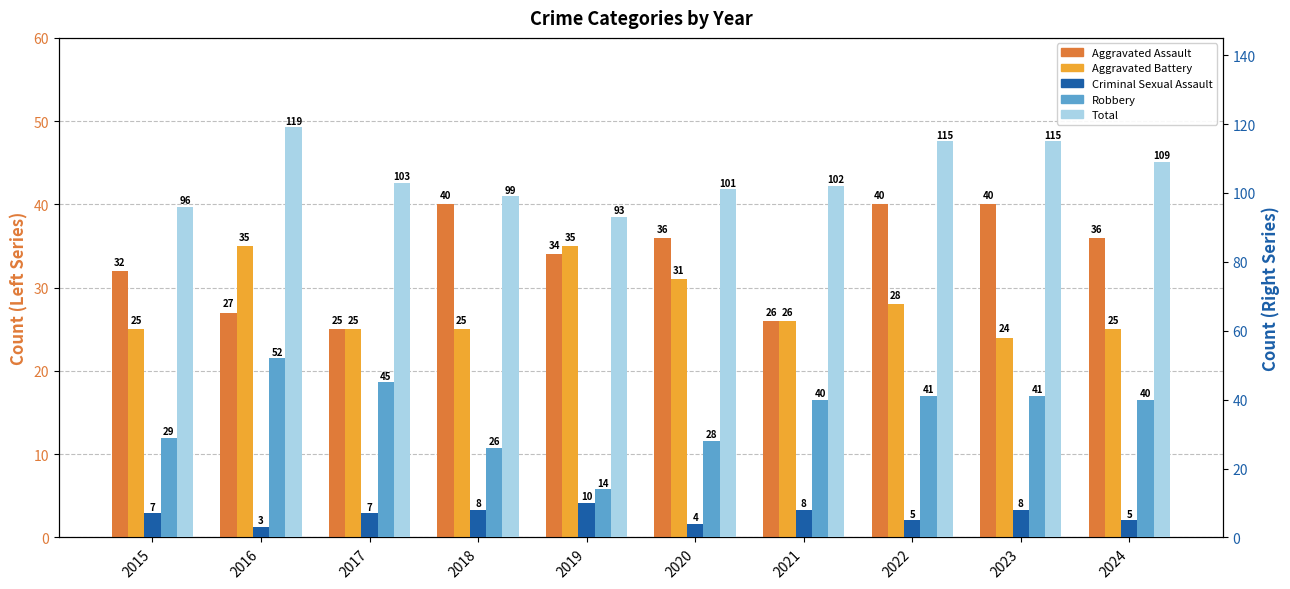

True or false: Total has a value of 172 at 2017.

False